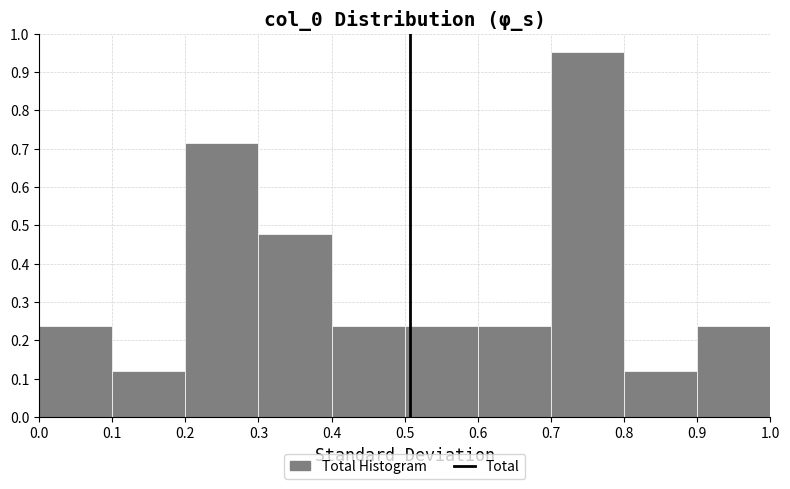

What is the height of the bar covering 0.7 to 0.8 on the x-axis? The values are not printed on the chart, so give them approximately, as read against the axis.

0.95